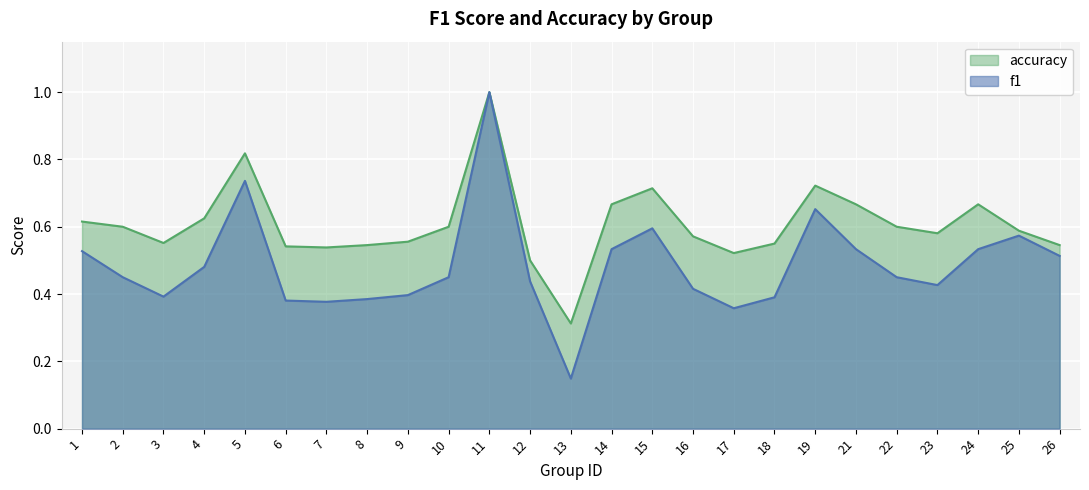

Is the value of accuracy at 14 greater than the value of f1 at 8?

Yes